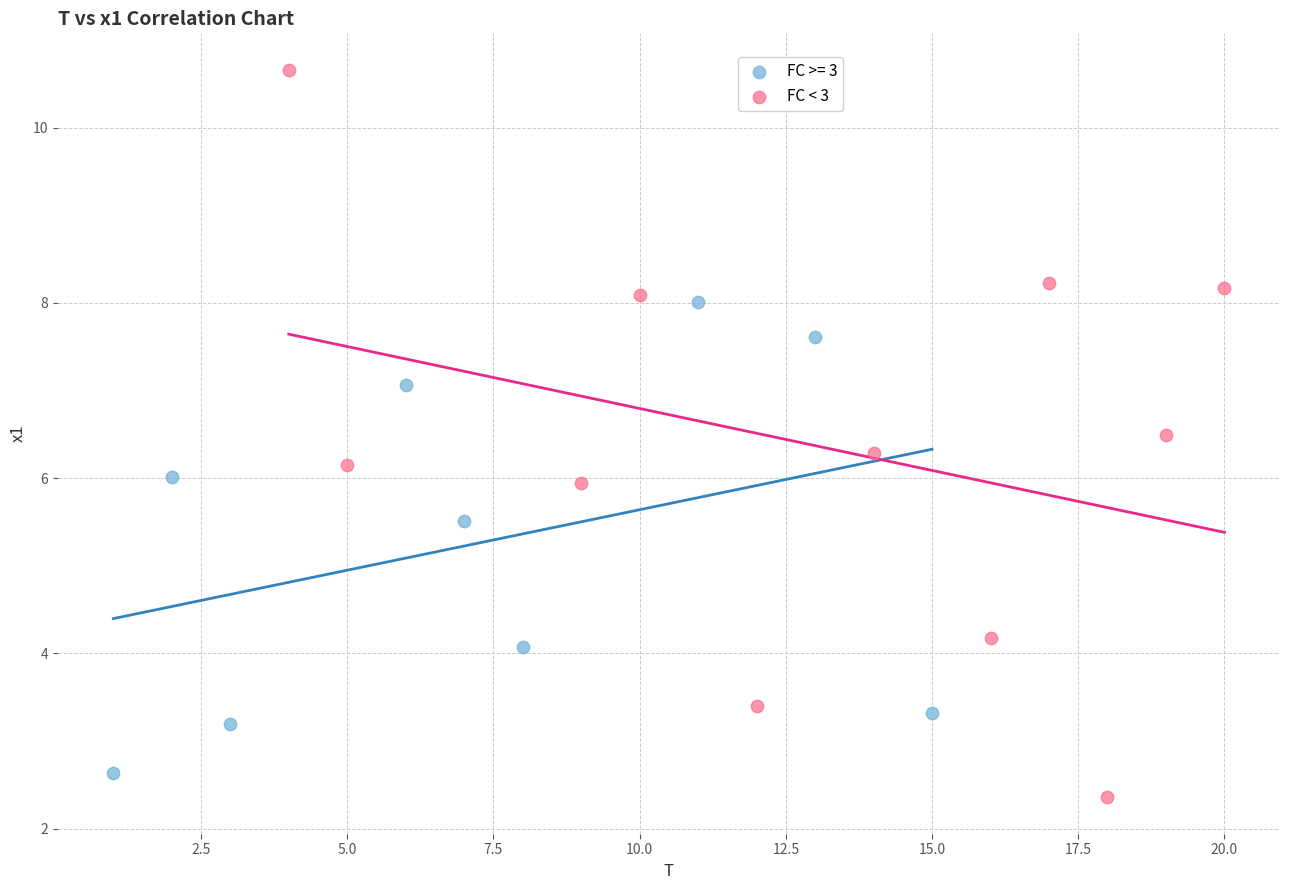

Which series has the widest spread of Y values?

FC < 3